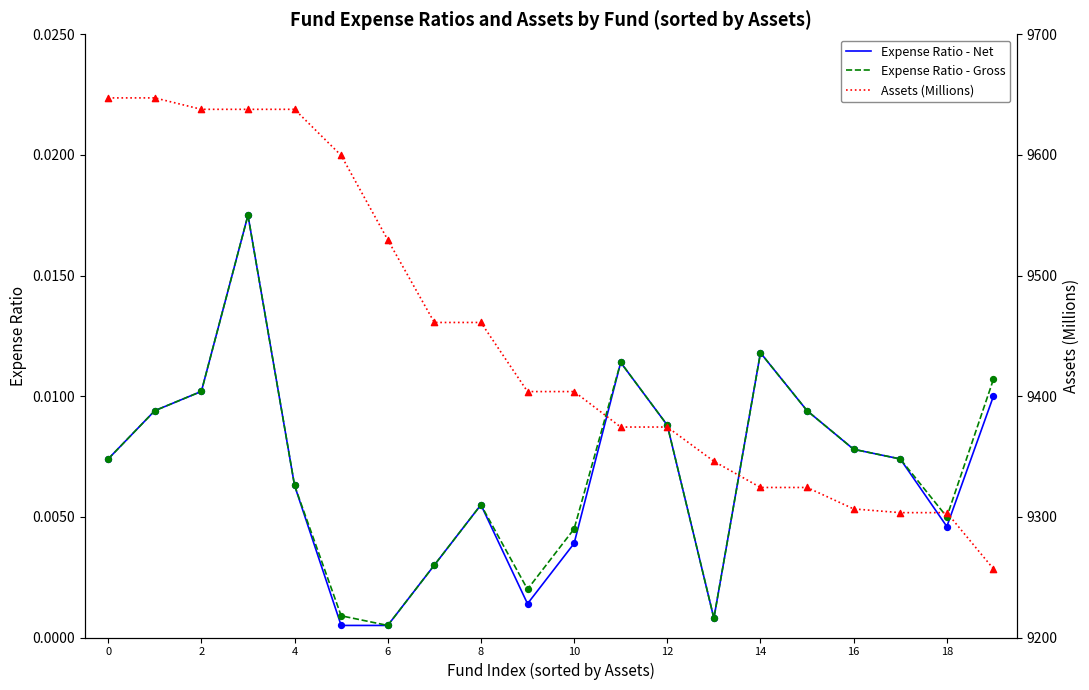

Is the value of Assets (Millions) at 14 greater than the value of Expense Ratio - Net at 11?

Yes